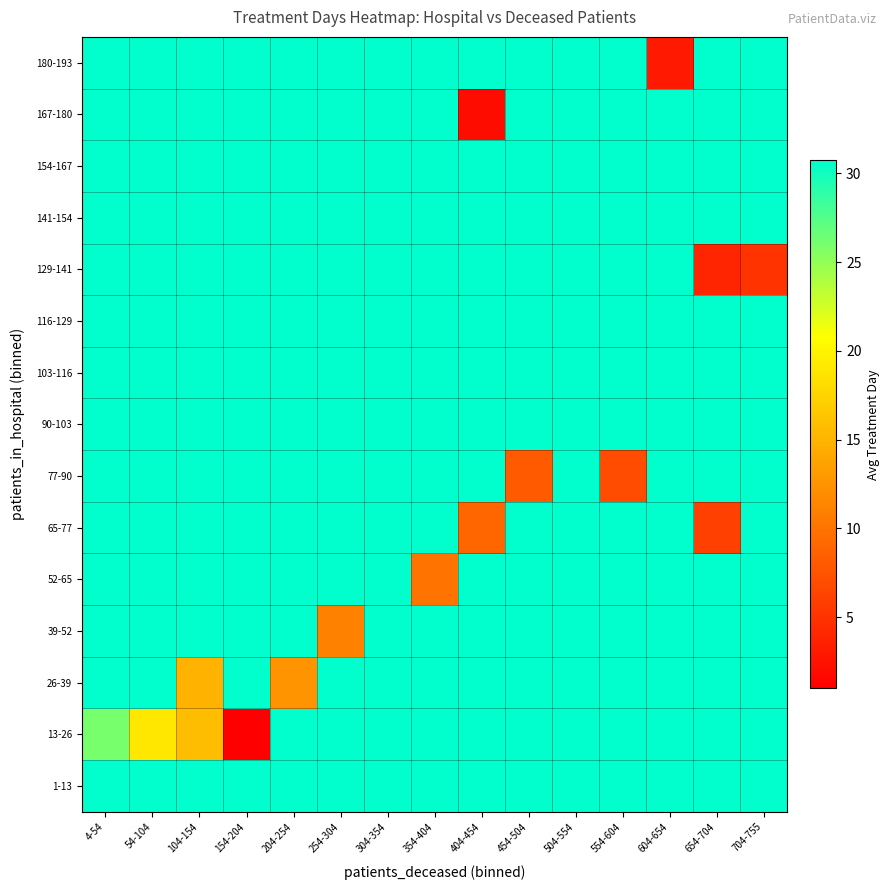

What is the total value across all series at 604-654?

648.5